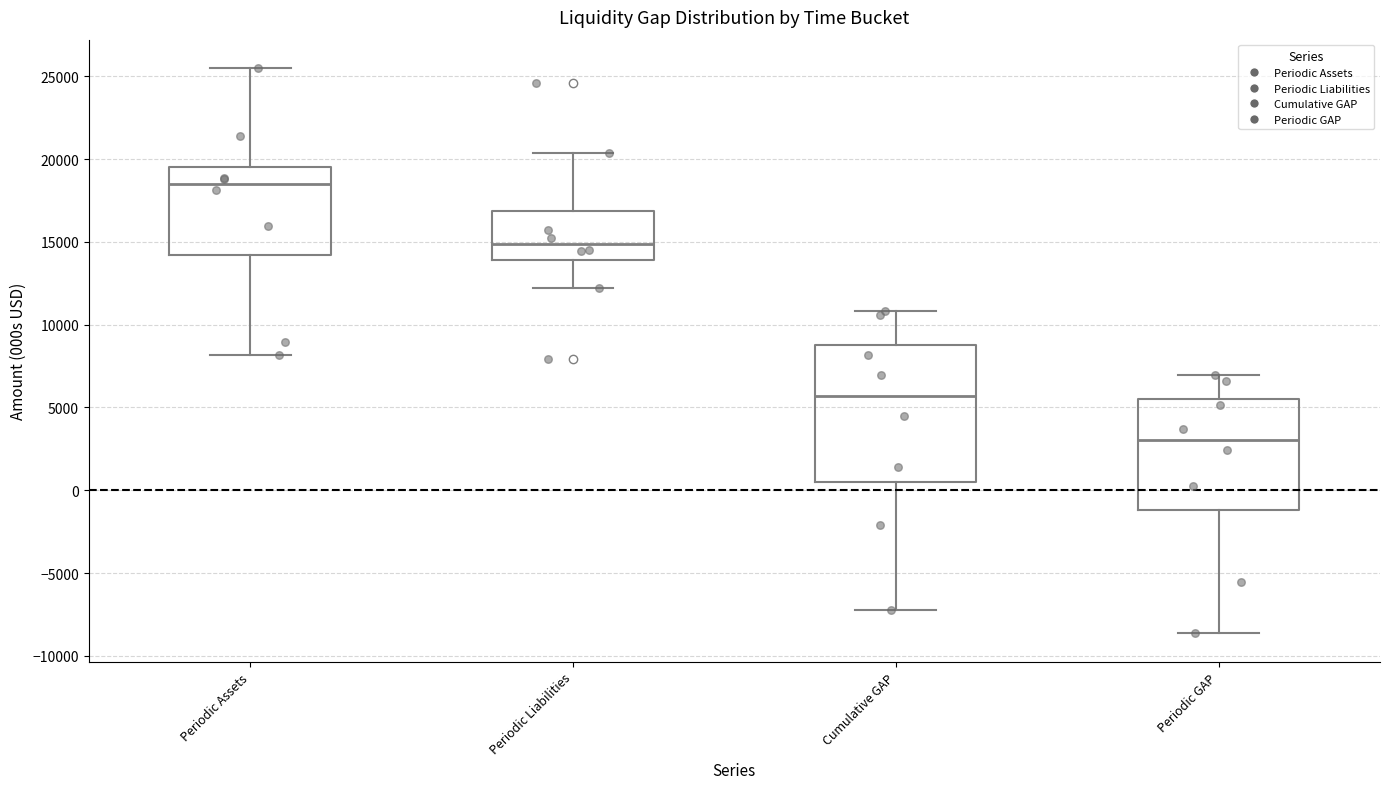

Where does the upper whisker of the box for Periodic Liabilities end on the y-axis? The values are not printed on the chart, so give them approximately, as read against the axis.

20500